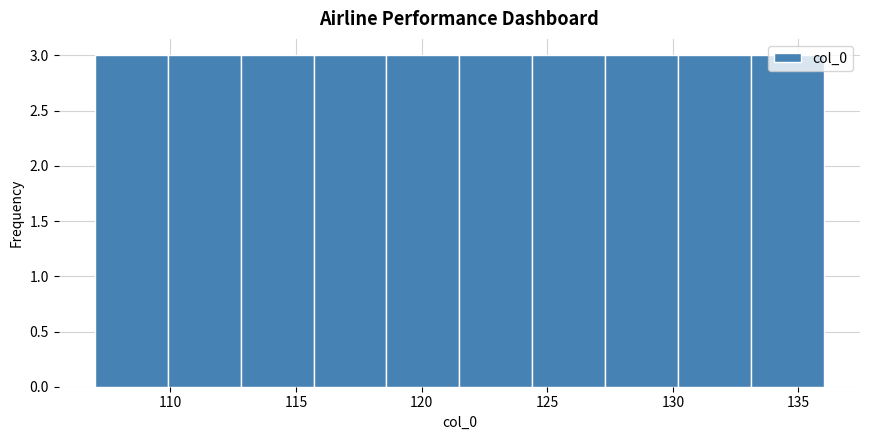

What is the height of the bar covering 121.5 to 124.4 on the x-axis? Neither the bar edges nor the heights are printed on the chart, so give them approximately, as read against the axes.

3